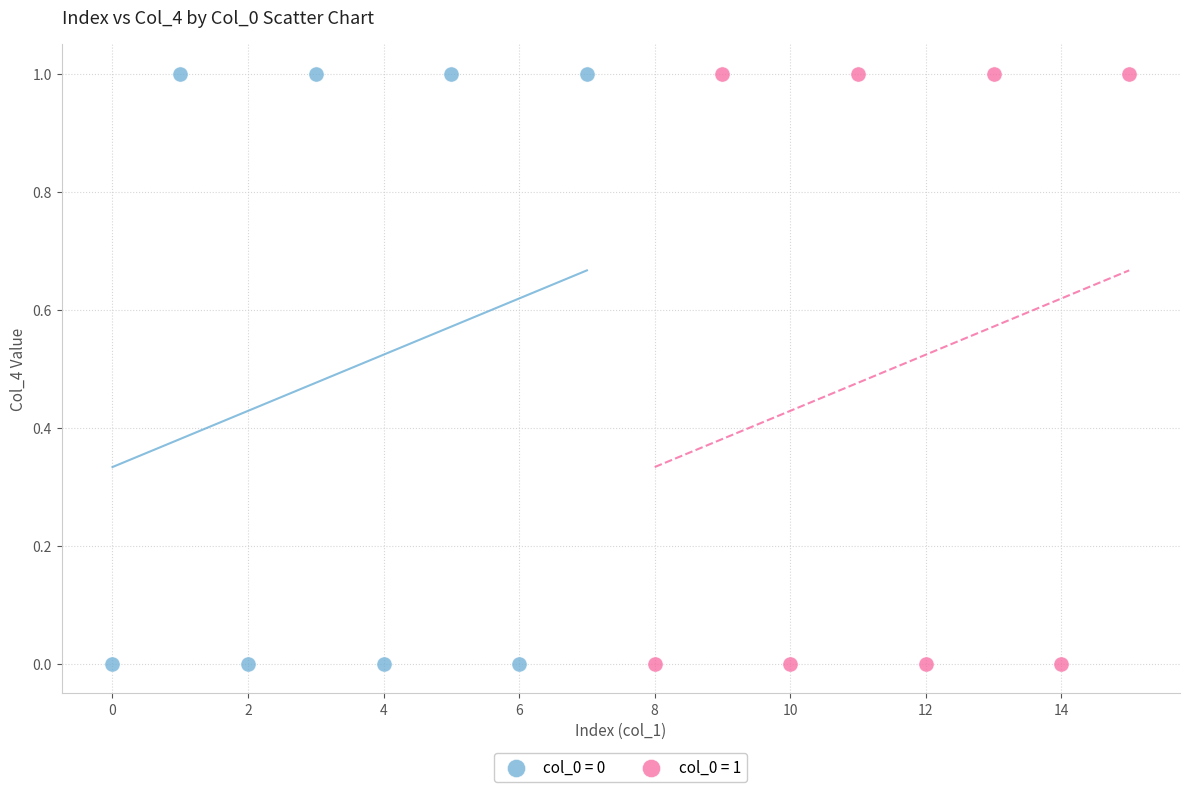

What are all the series names shown in the legend?

col_0 = 0, col_0 = 1